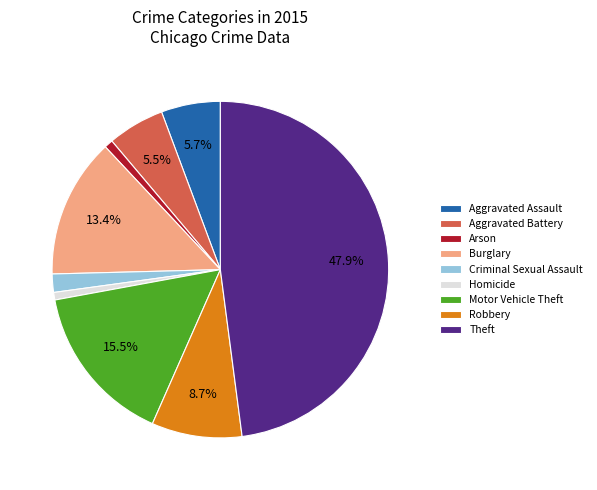

How much of the chart is everything except Motor Vehicle Theft?

84.5%